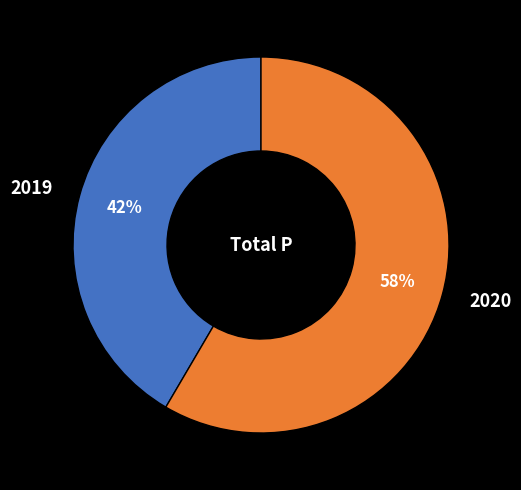

Which category has the biggest portion of the pie?

2020